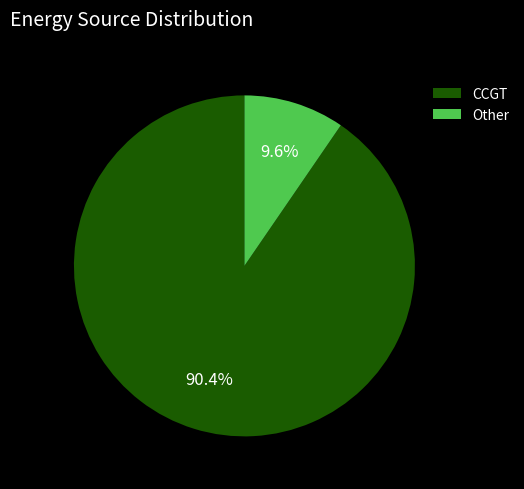

How many slices are in this pie chart?

2